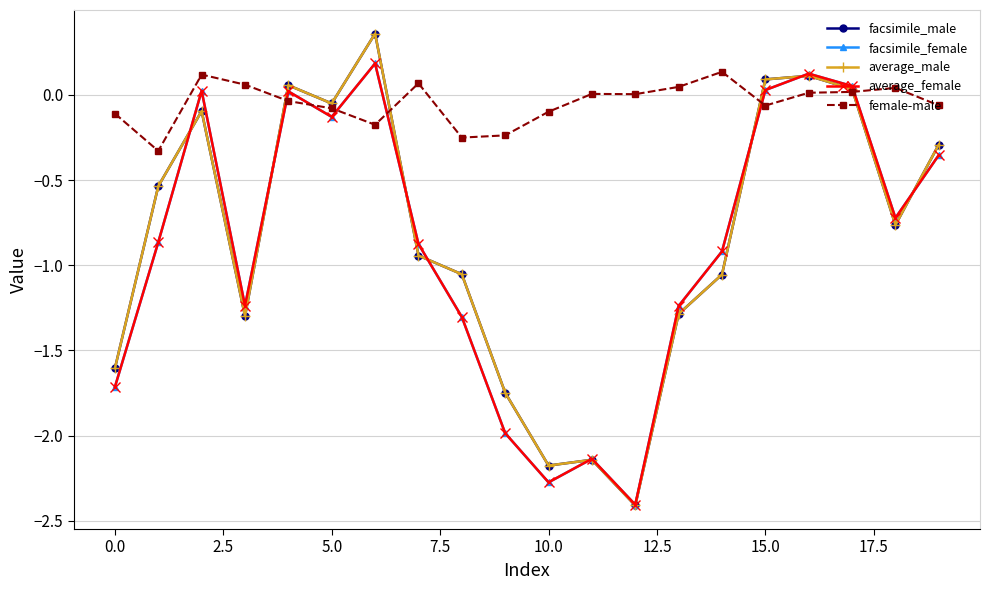

True or false: facsimile_female has more than 0 points higher than both neighbors.

True